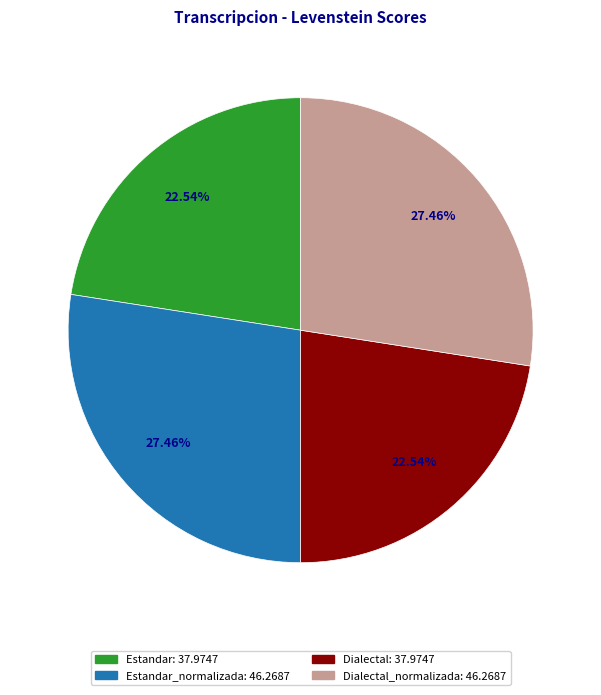

Is there a majority slice in this chart?

No